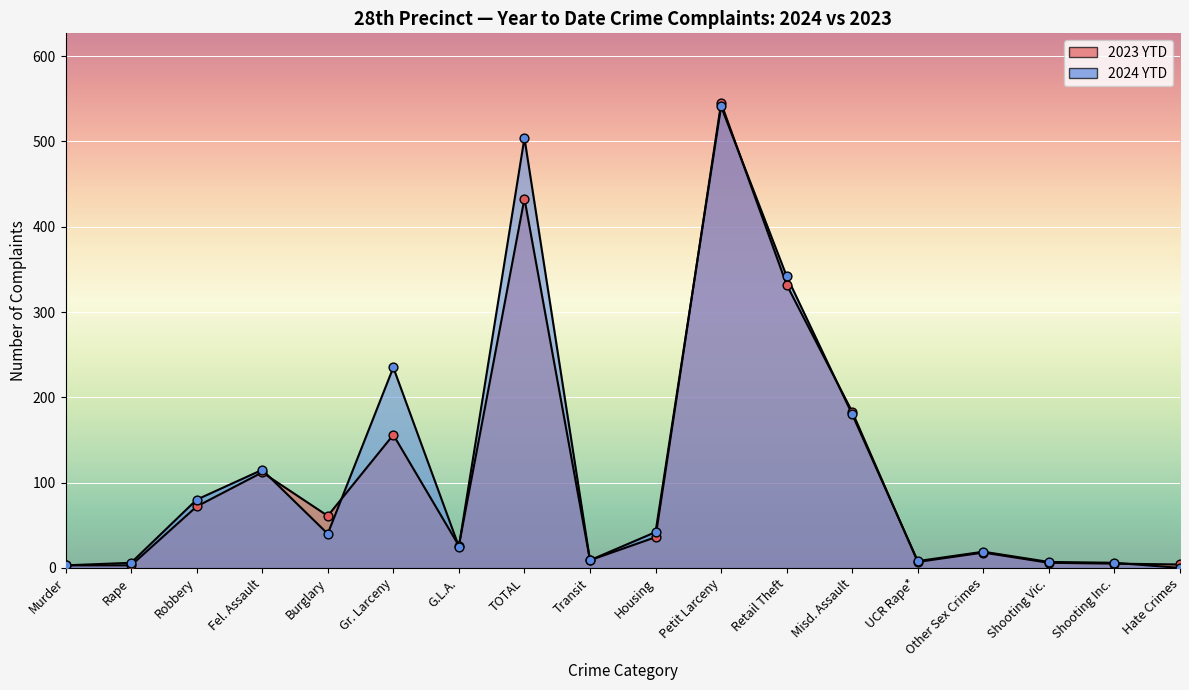

Which series has the largest total across all categories?

2024 YTD